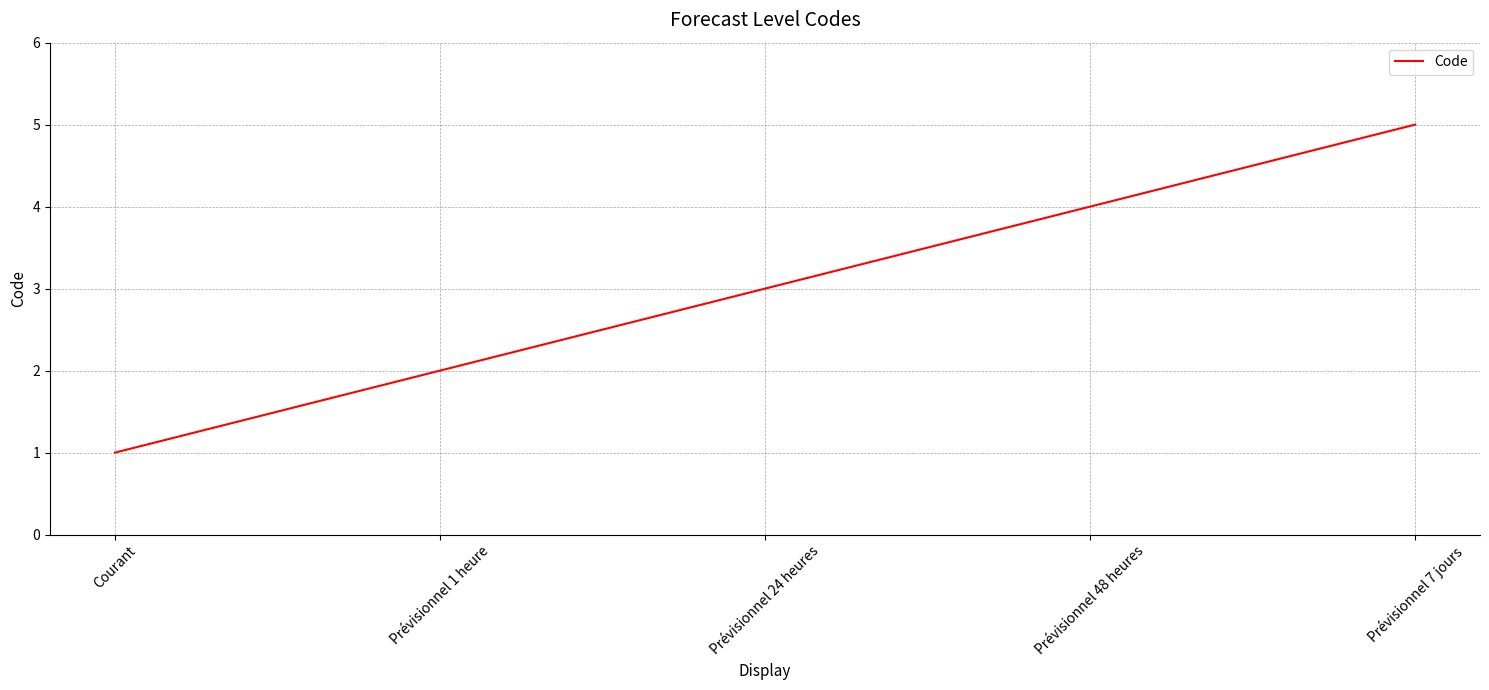

What is the sum of all values?

15